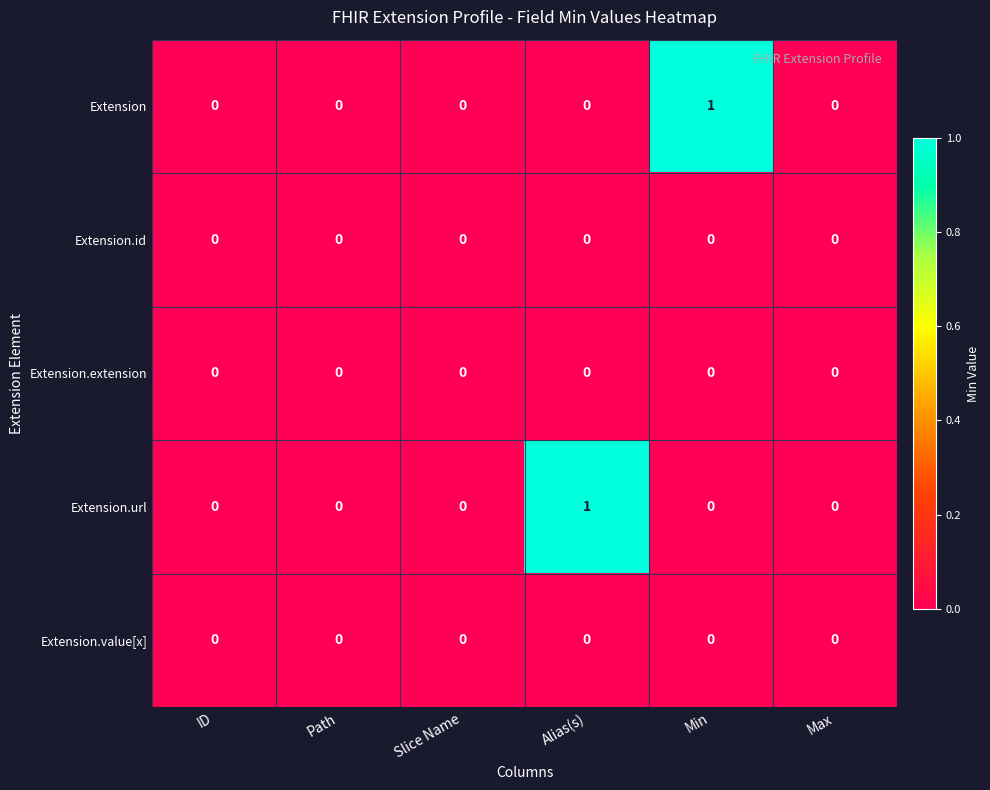

Reading left to right, what are all the values shown in this chart?

Extension: 0	0	0	0	1	0
Extension.id: 0	0	0	0	0	0
Extension.extension: 0	0	0	0	0	0
Extension.url: 0	0	0	1	0	0
Extension.value[x]: 0	0	0	0	0	0